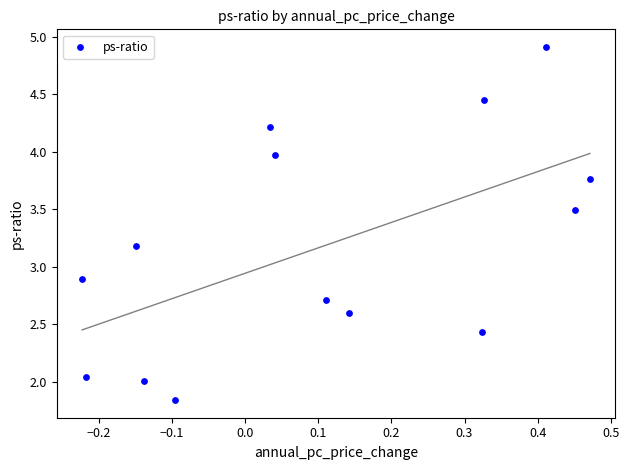

What Y value in the scatter plot is closest to 3?

2.9